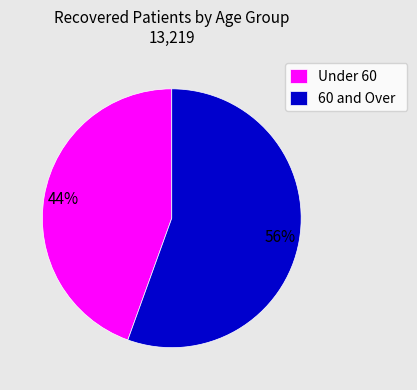

Which slice is the largest?

60 and Over